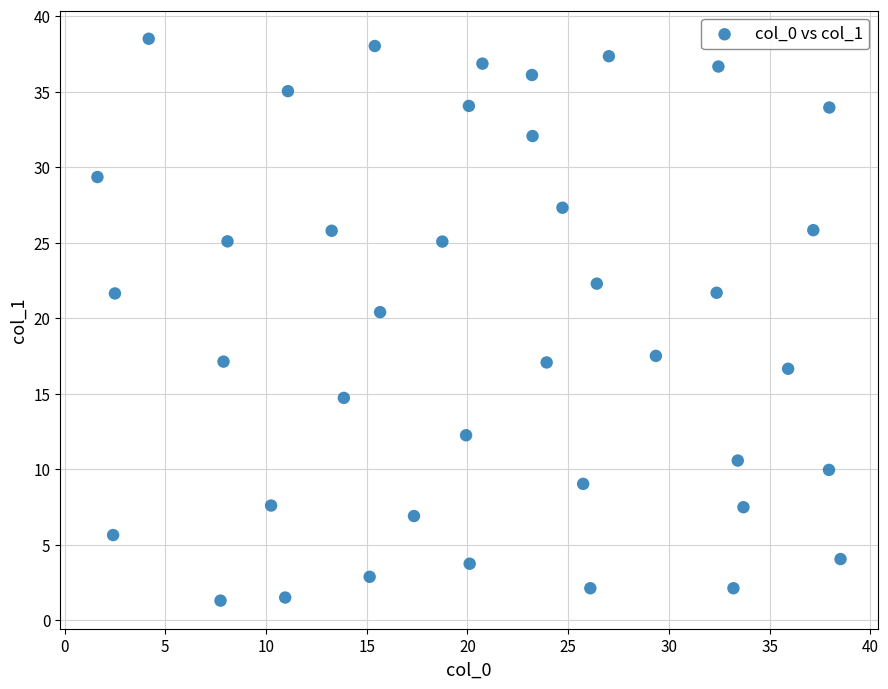

What is the range of X values (max minus min)?

36.9